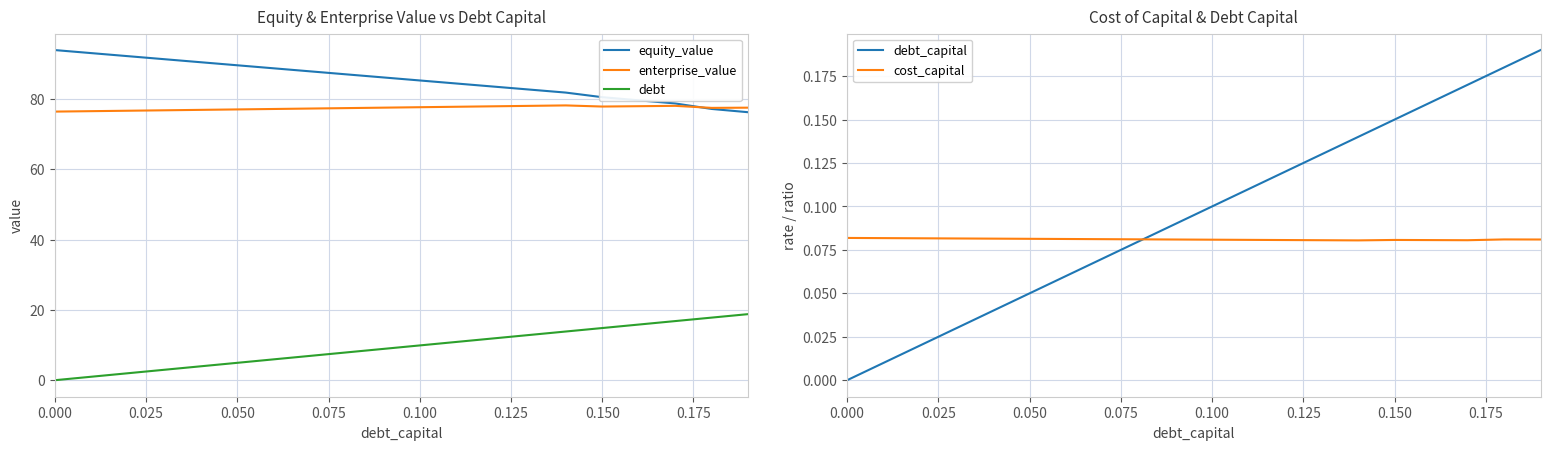

At how many categories does at least one series exceed 81?

15